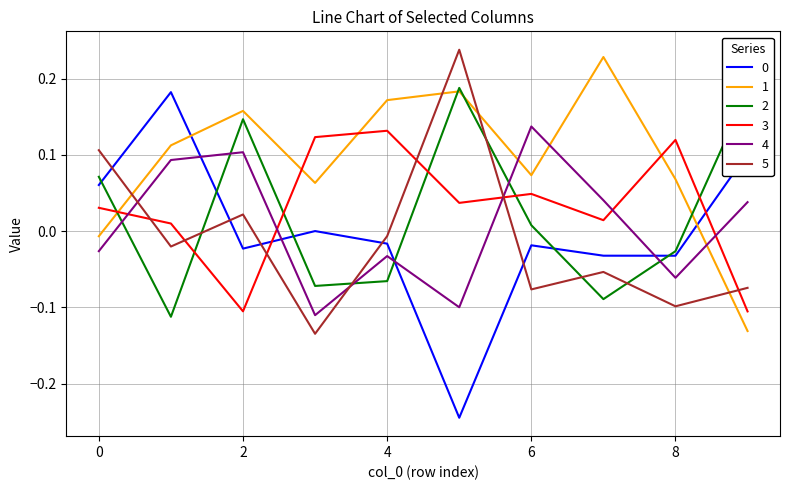

How many intersections are there between 1 and 3?

4